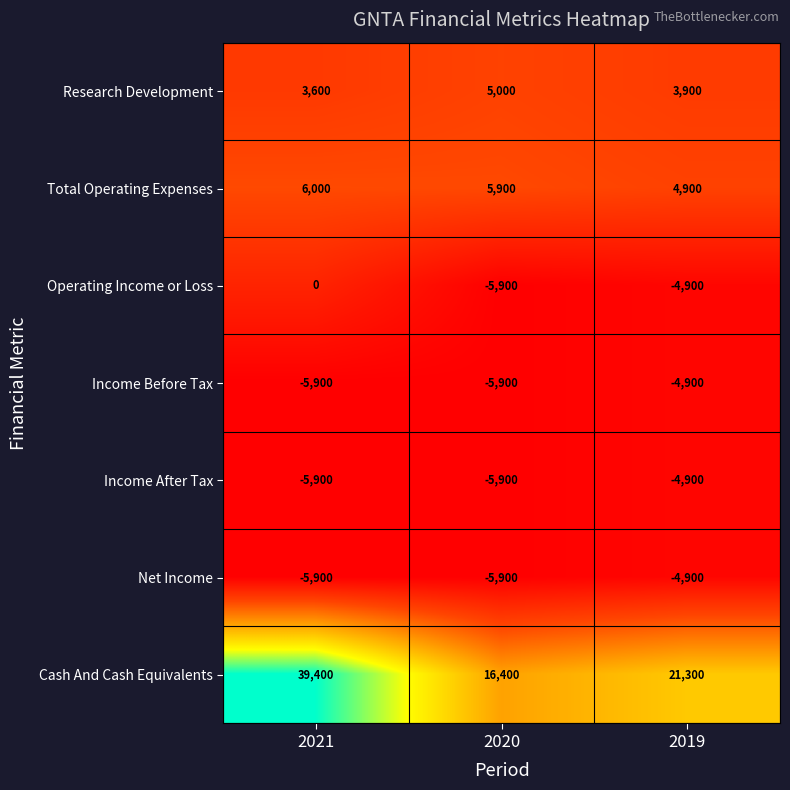

What is the sum of the Income After Tax values at 2019 and 2020?

-10800